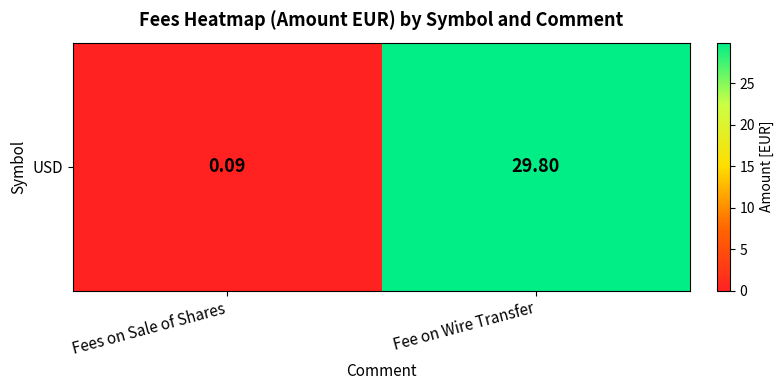

What is the change in value from Fees on Sale of Shares to Fee on Wire Transfer?

+29.7